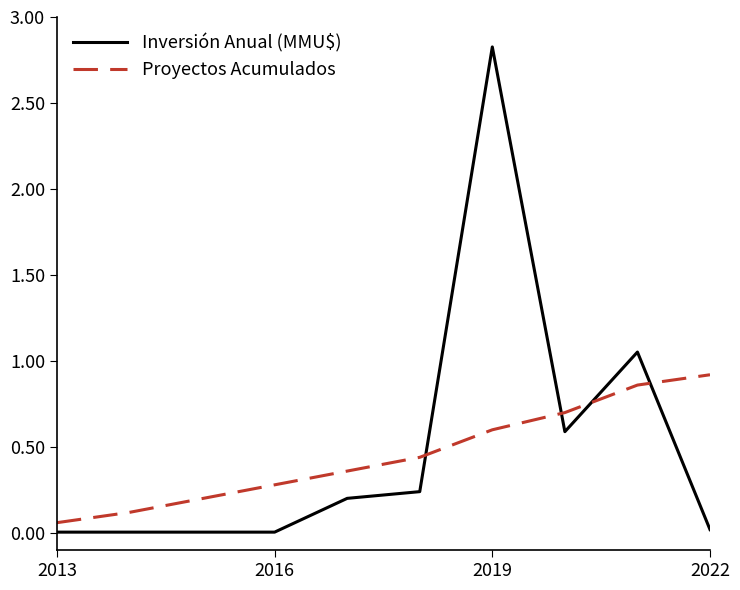

Rank the series by their maximum value, from highest to lowest.

Inversión Anual (MMU$), Proyectos Acumulados